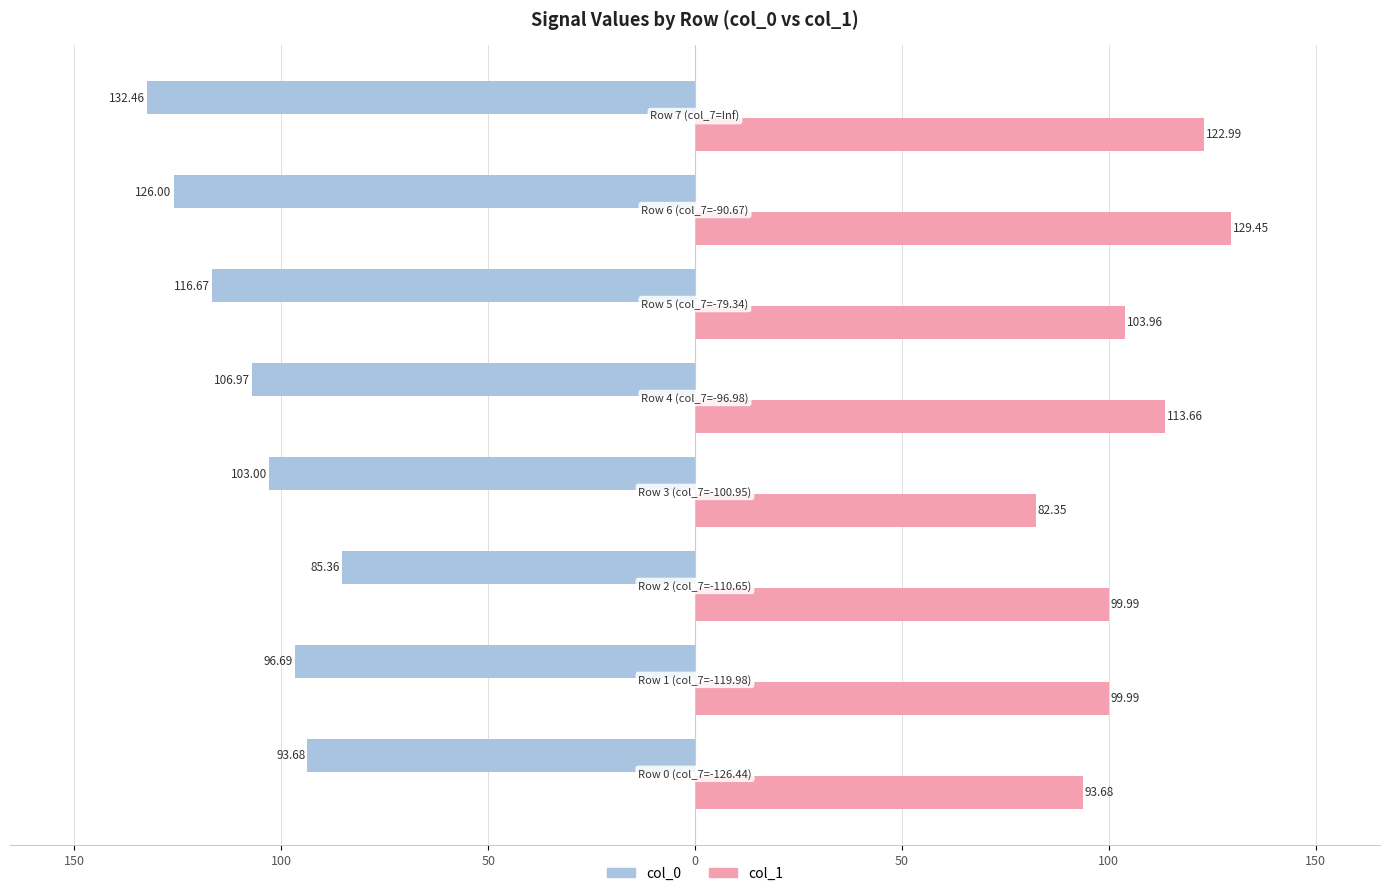

What are all the series names shown in the legend?

col_0, col_1